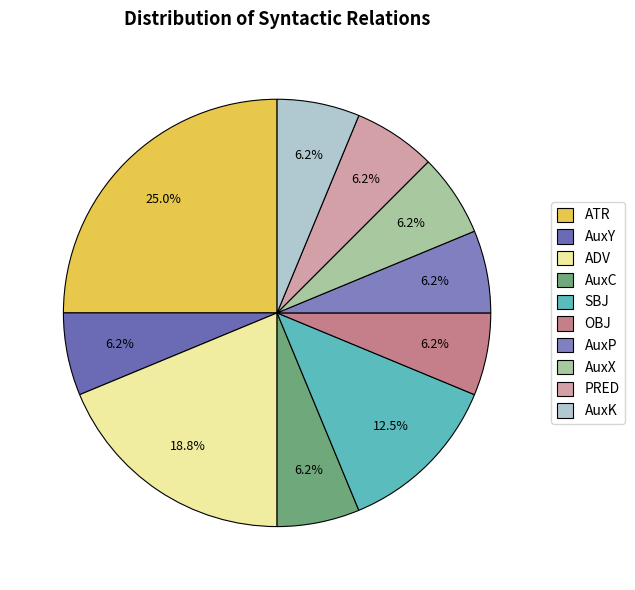

What percentage is the AuxC slice, to the nearest percent?

6%